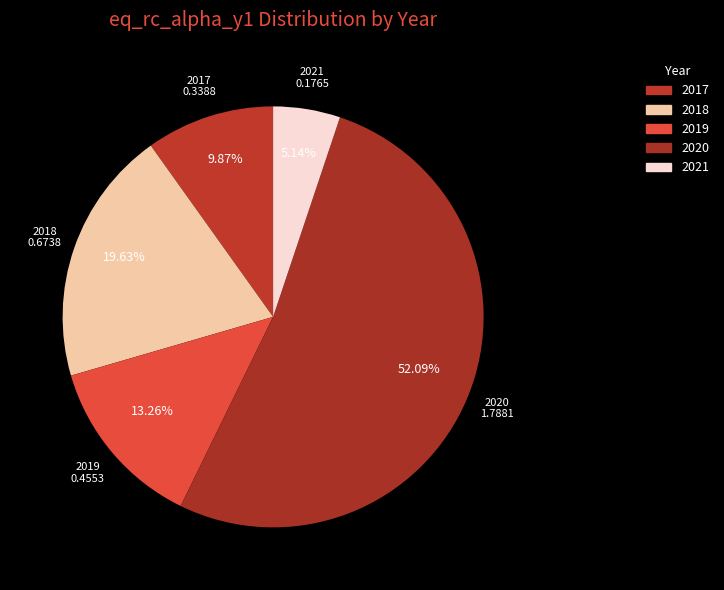

How many slices are in this pie chart?

5